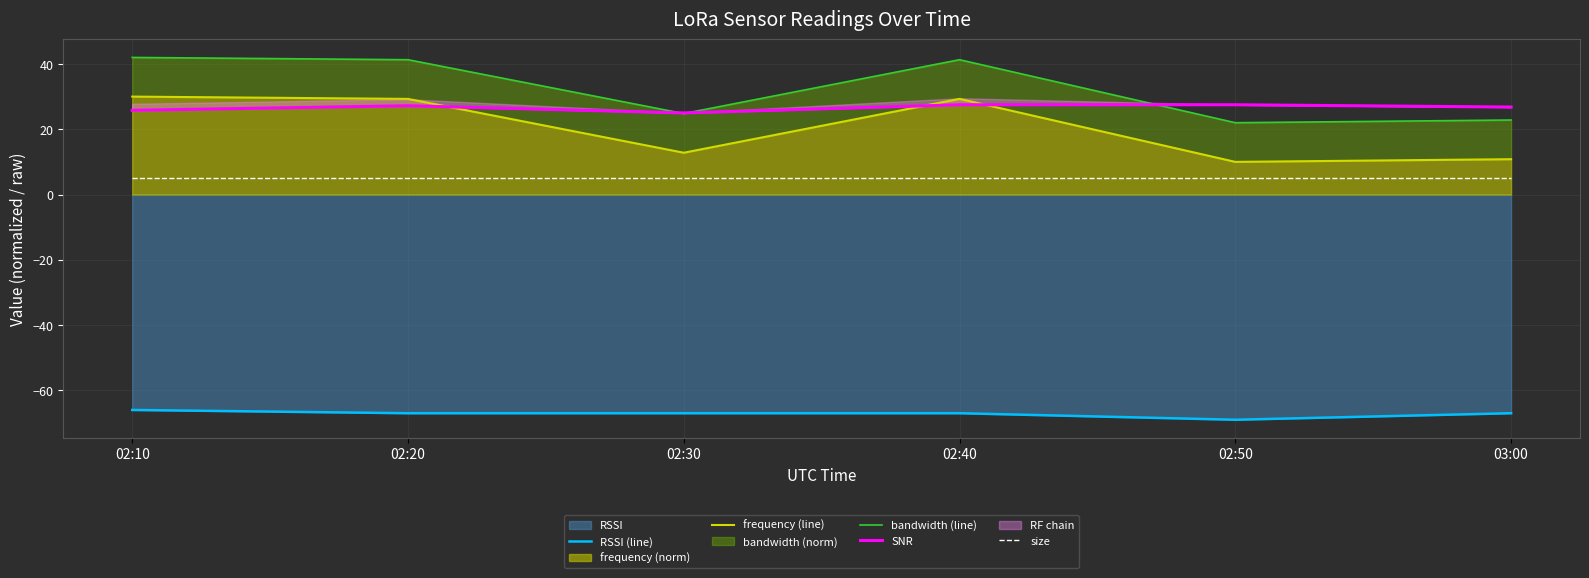

Which series has the largest total across all categories?

bandwidth (line)